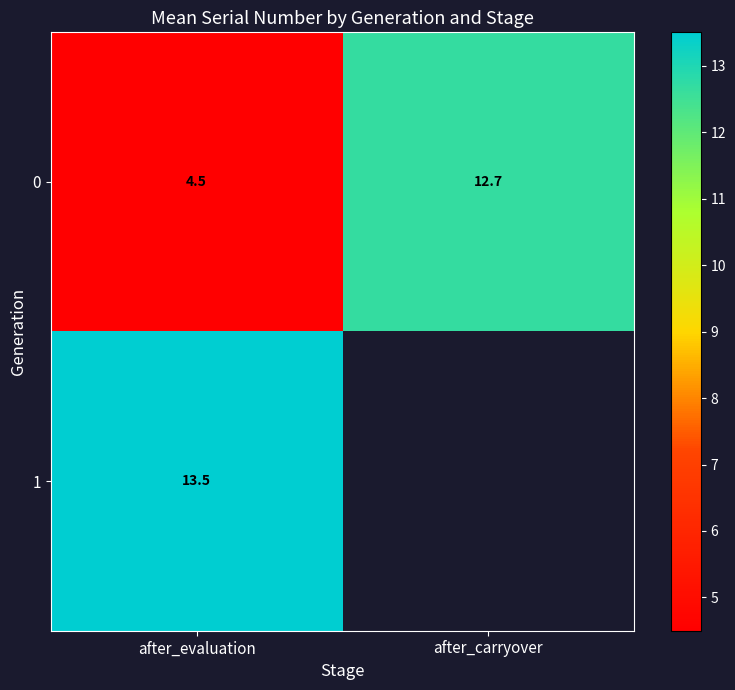

True or false: 1 has a value of 23.7 at after_evaluation.

False